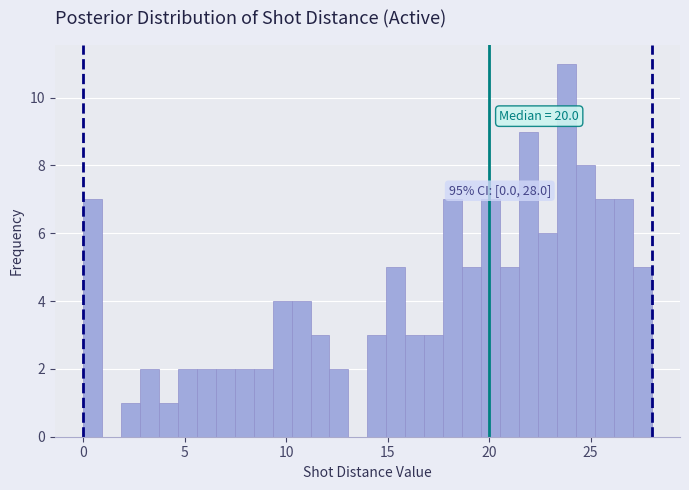

Read against the x-axis, roughly where is the centre of the tallest bar?

24.0